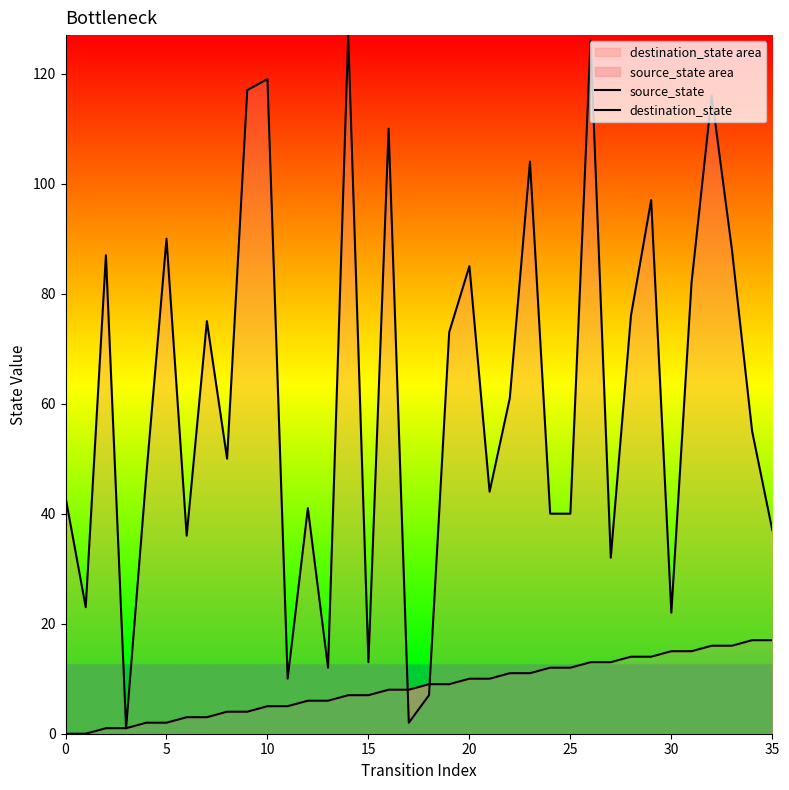

After their last crossing, which series has the higher values: destination_state or source_state?

destination_state